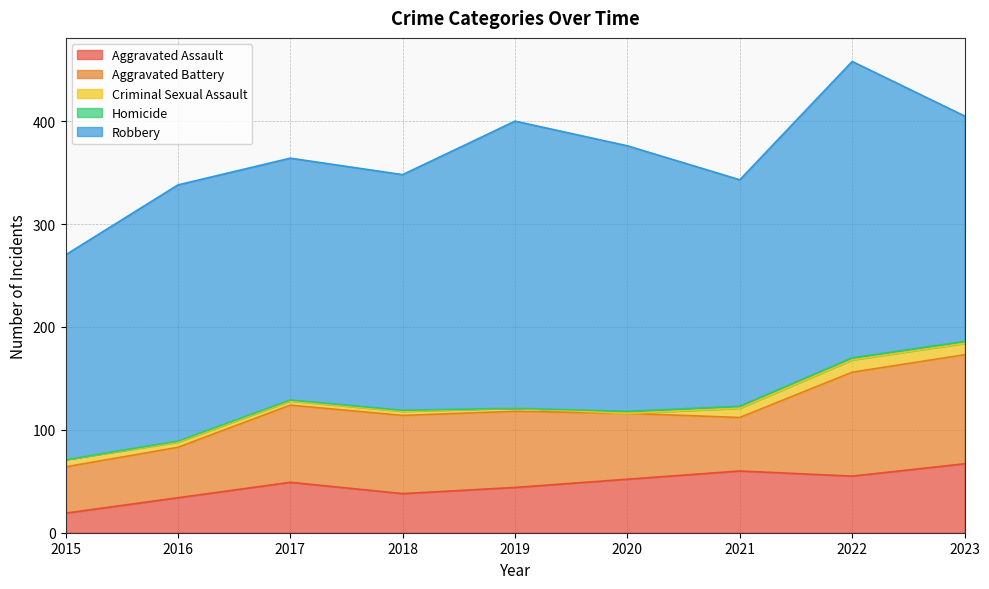

The Aggravated Battery series shows 39 at 2018. True or false?

False